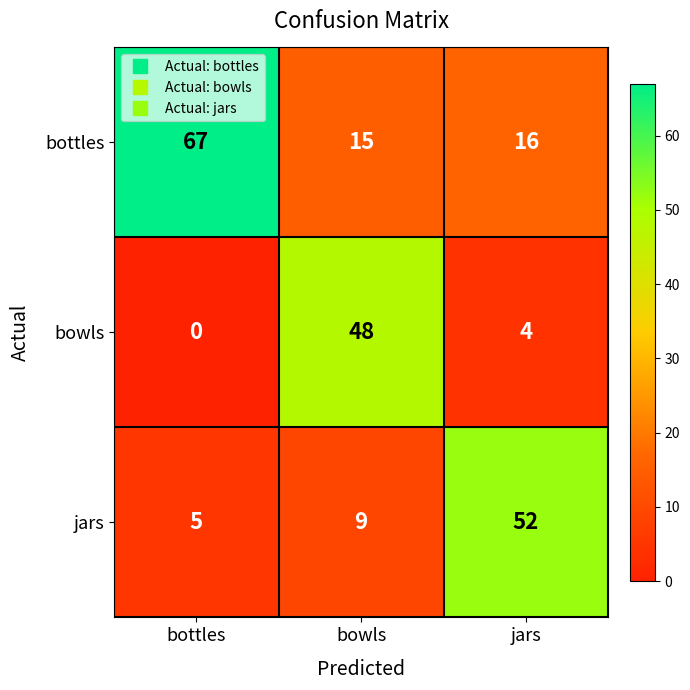

List the series in order of their overall mean, lowest first.

bowls, jars, bottles